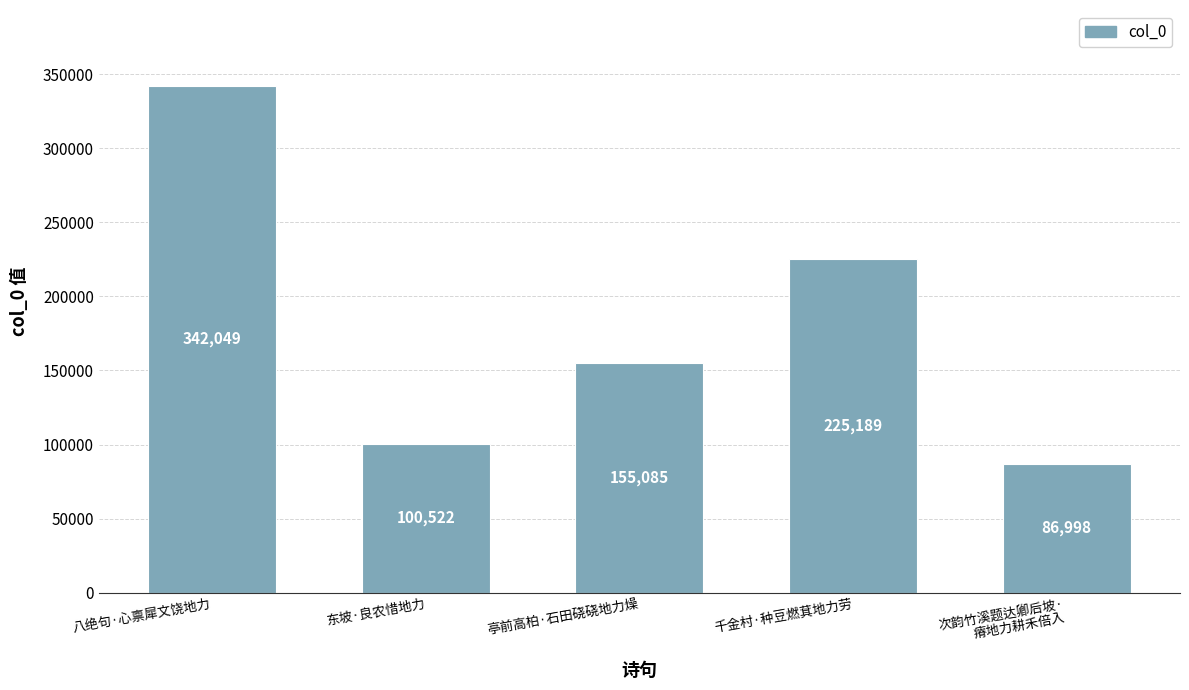

Where does the data first go above 155085?

八绝句·心禀犀文饶地力